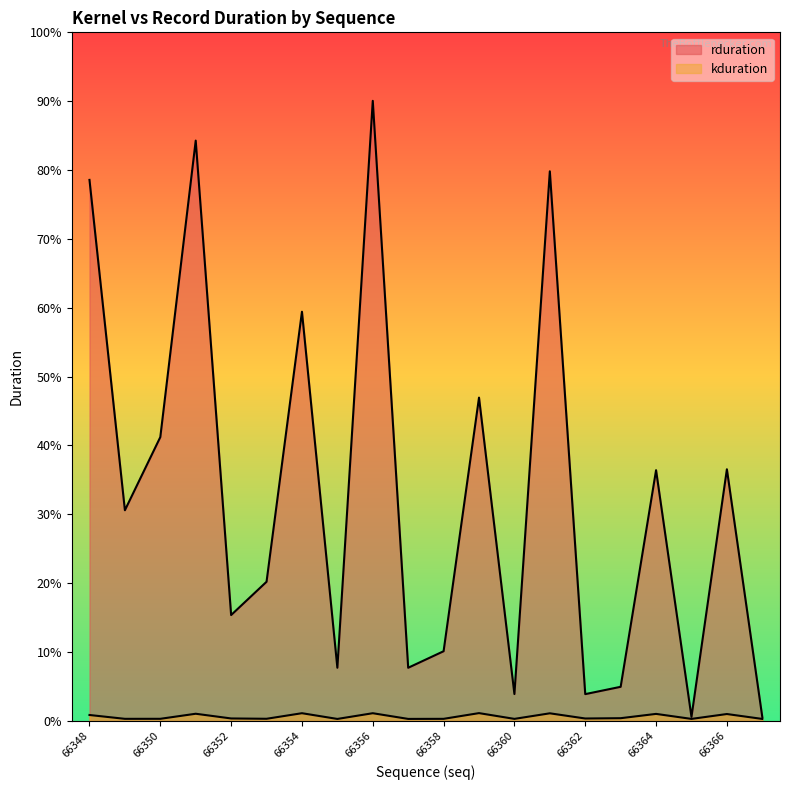

Rank the categories by kduration value from highest to lowest.

66359, 66354, 66356, 66361, 66351, 66364, 66366, 66348, 66363, 66352, 66362, 66353, 66350, 66349, 66358, 66360, 66365, 66357, 66367, 66355